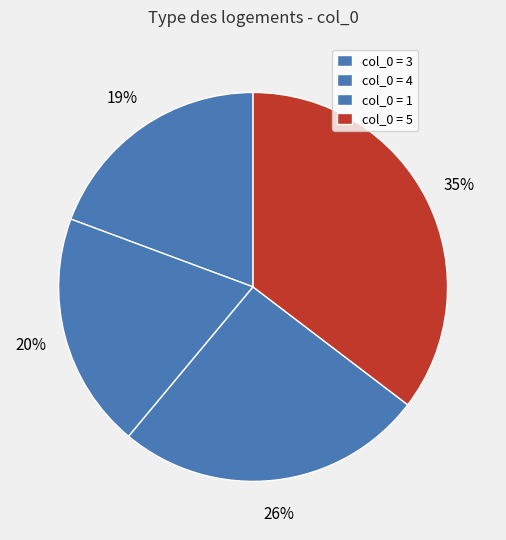

How many slices are in this pie chart?

4